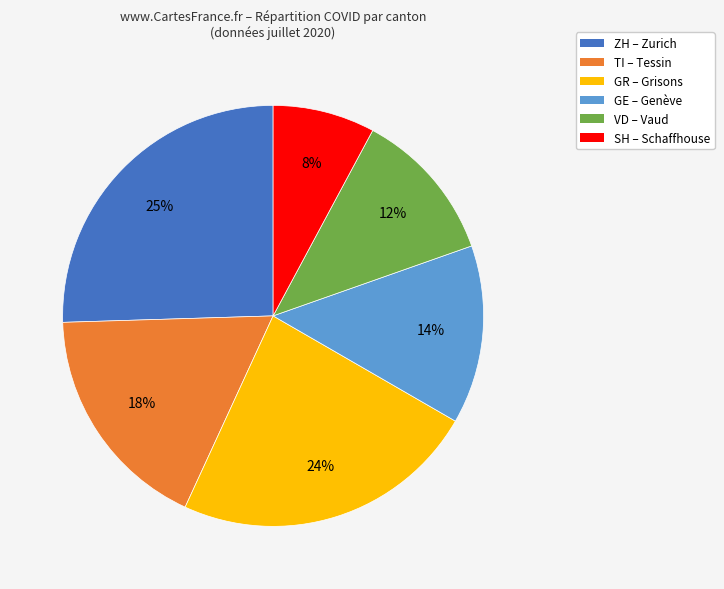

Is there any slice that represents more than half of the pie?

No